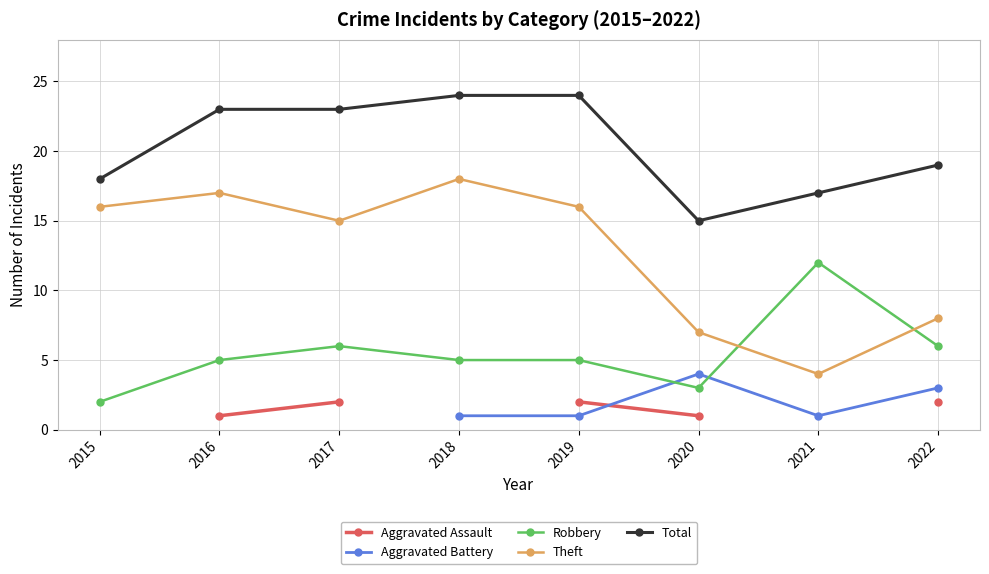

At which category does Theft reach its first local valley?

2017